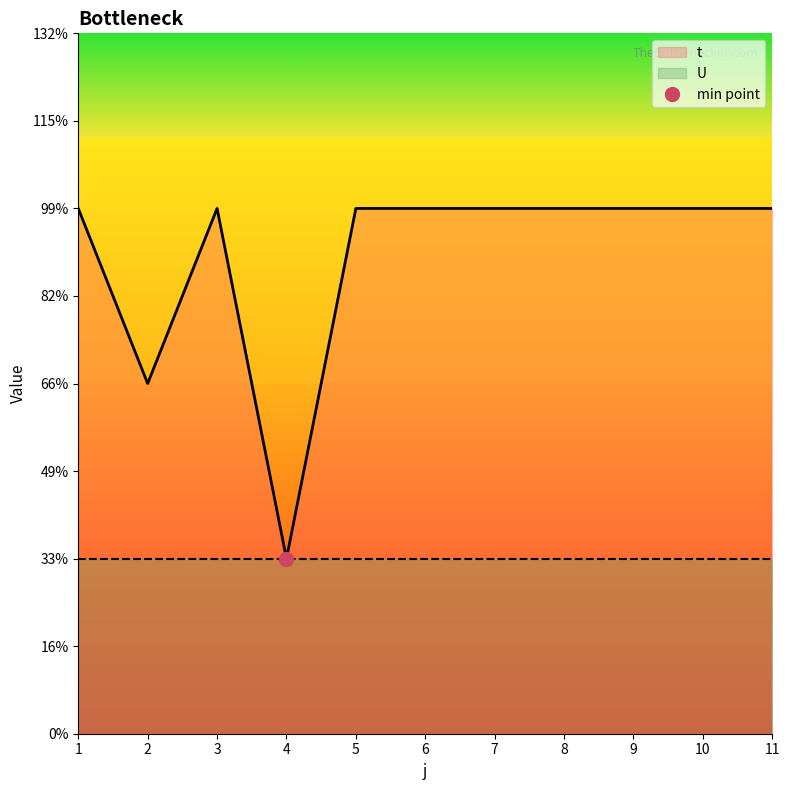

Is it true that the value at 4 is 0?

False